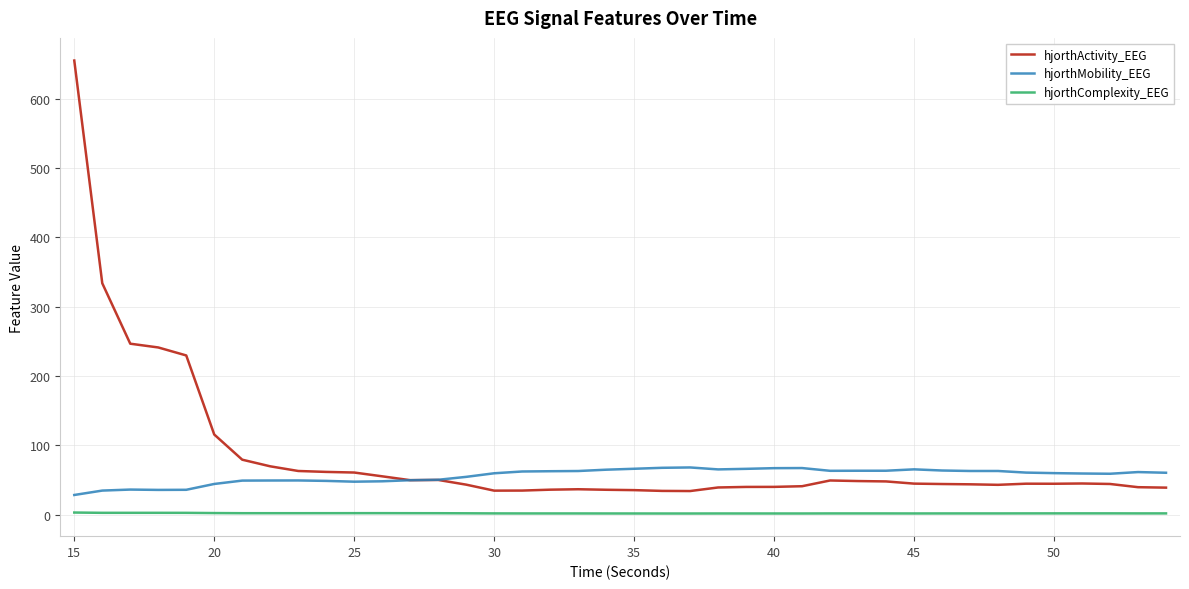

Which series has the largest range (max minus min)?

hjorthActivity_EEG